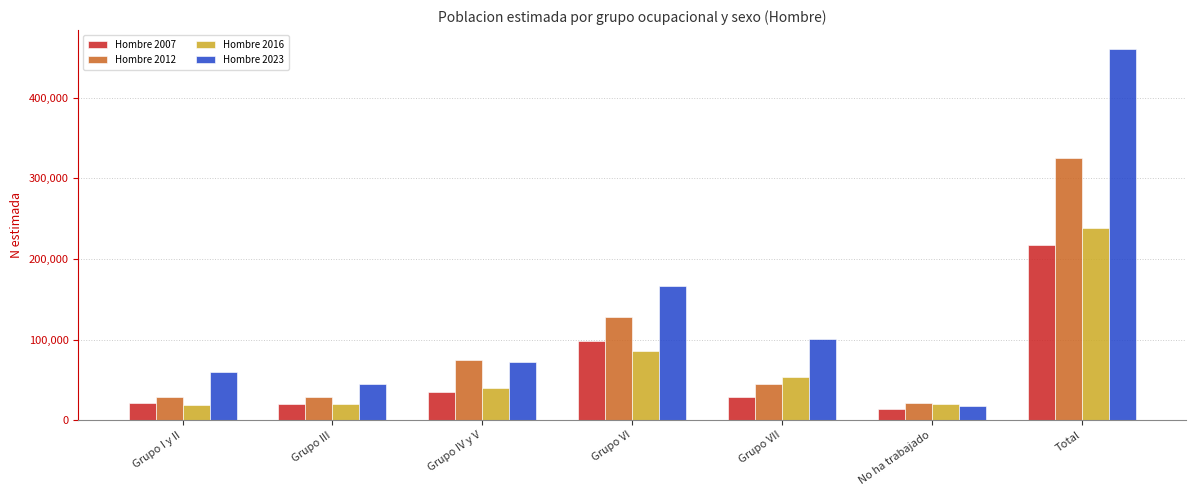

Where is Hombre 2012 nearest to the value 173502?

Grupo VI